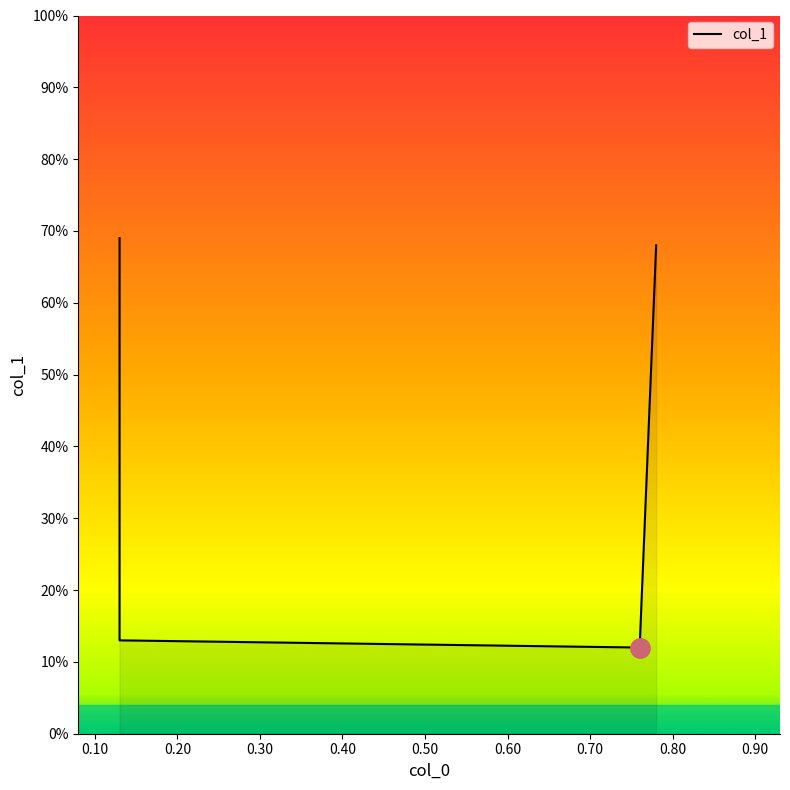

True or false: there are more than 2 points higher than both neighbors.

False